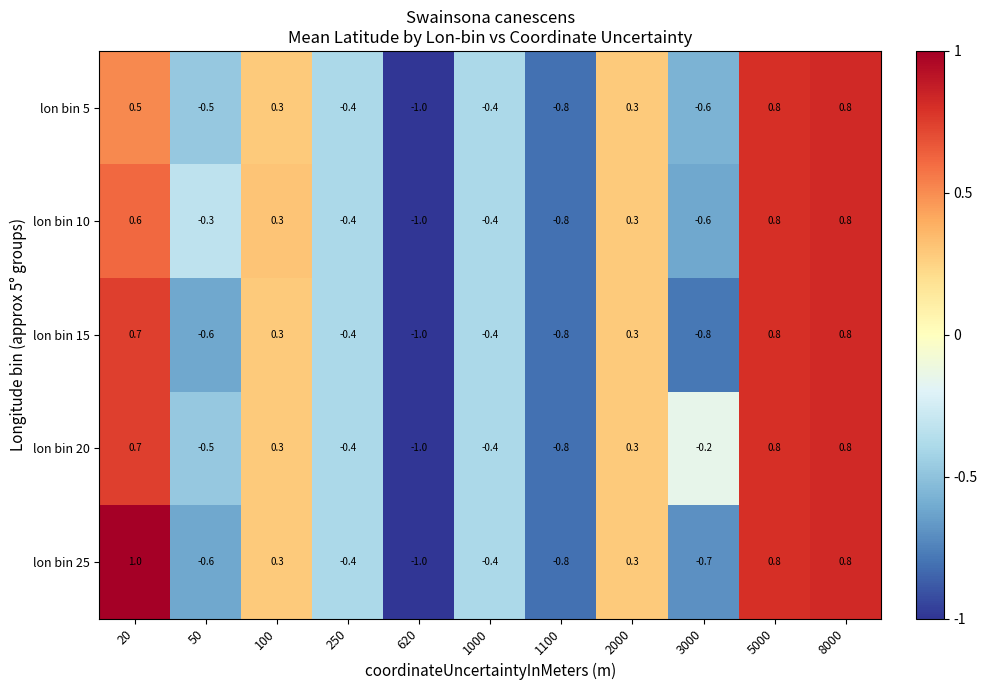

True or false: lon bin 25 has a value of 0.1 at 2000.

False